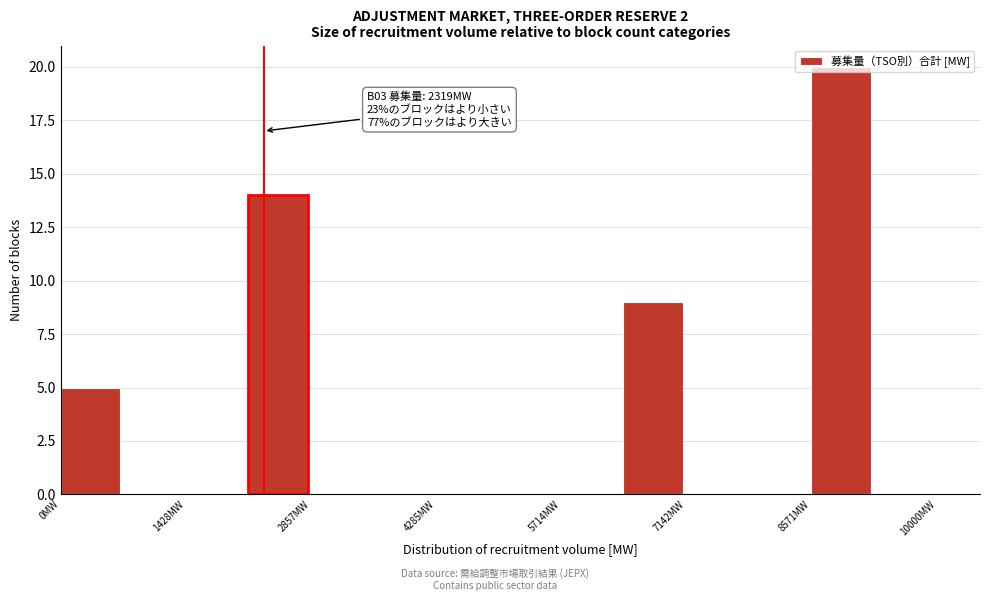

Read against the x-axis, roughly where is the centre of the tallest bar?

9000